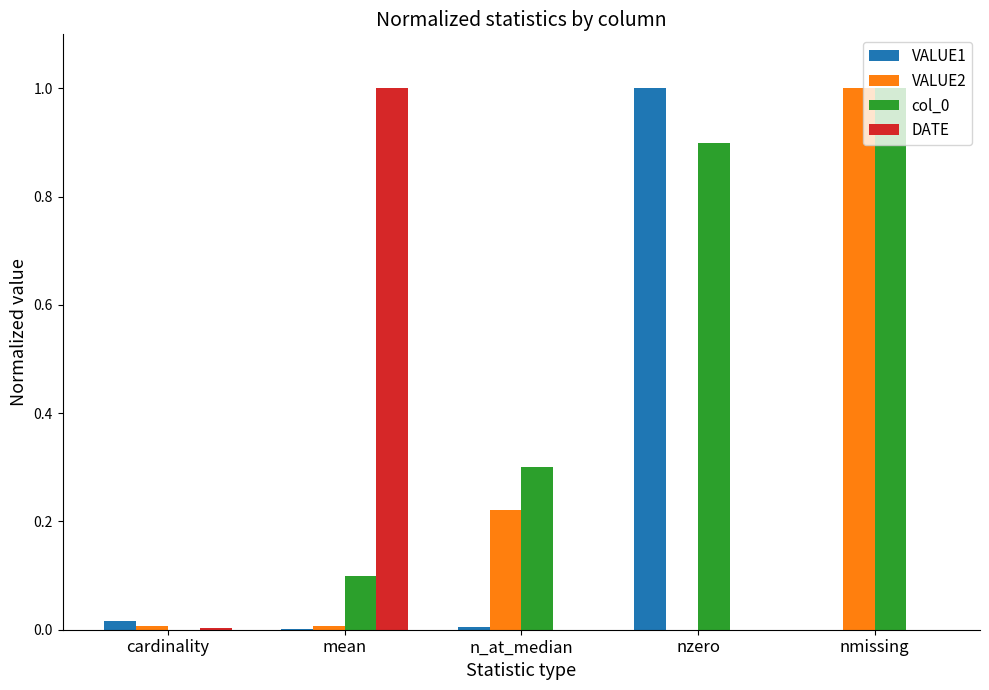

What is the sum of all col_0 values?

2.3